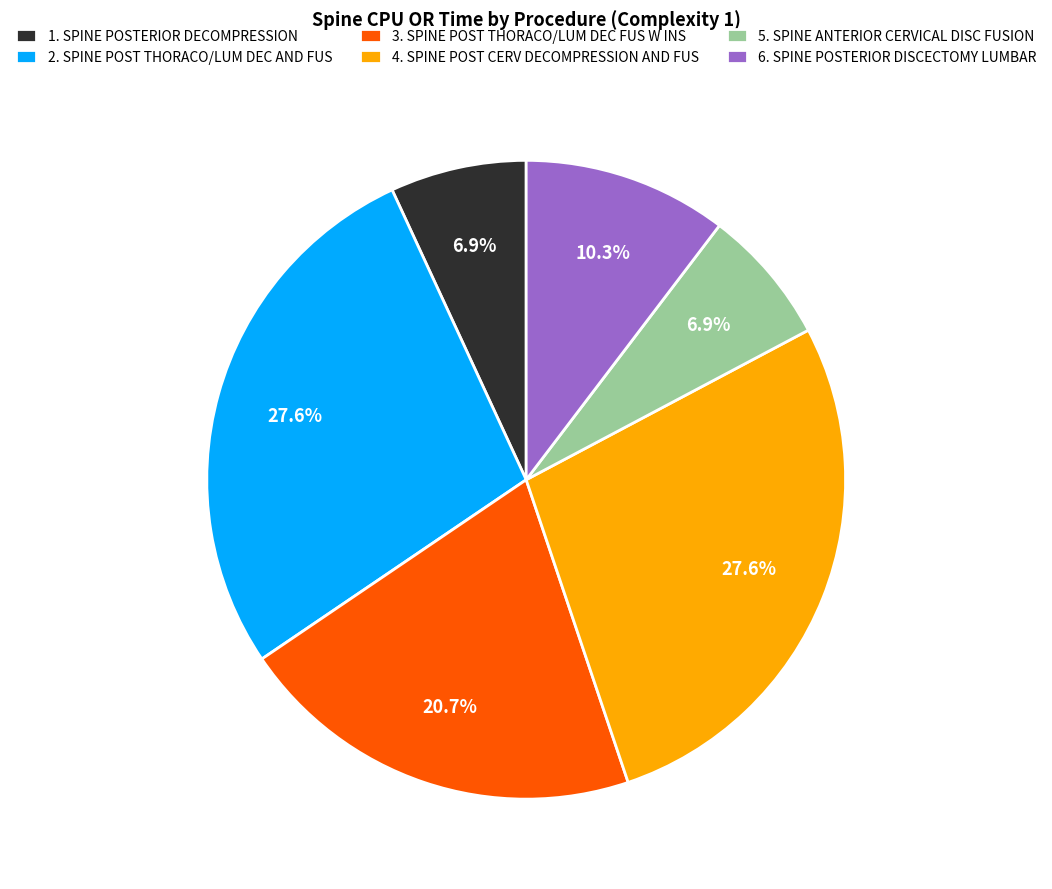

What percentage is the 5. SPINE ANTERIOR CERVICAL DISC FUSION slice, to the nearest percent?

7%